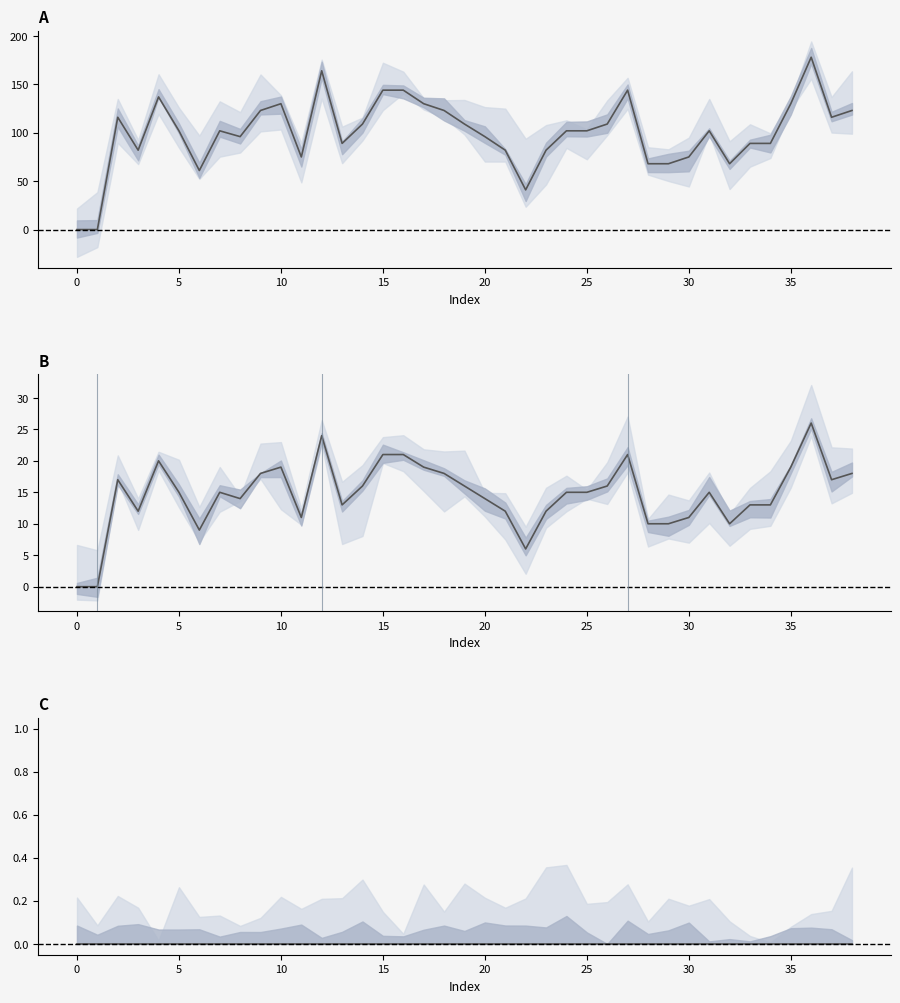

True or false: indicators (norm) has more than 1 points higher than both neighbors.

False